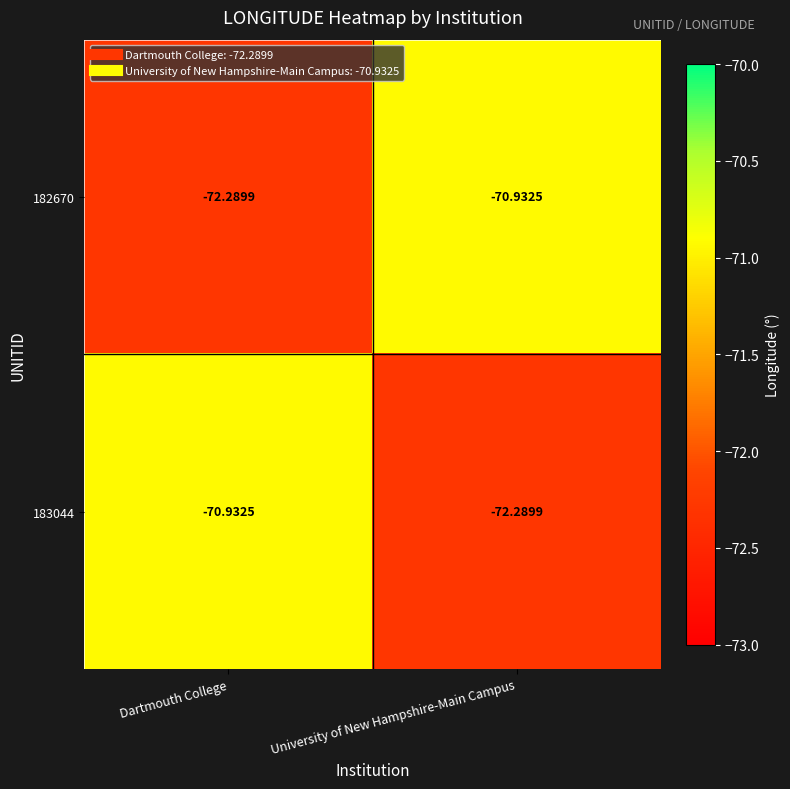

Rank the series at Dartmouth College from highest to lowest value.

183044, 182670